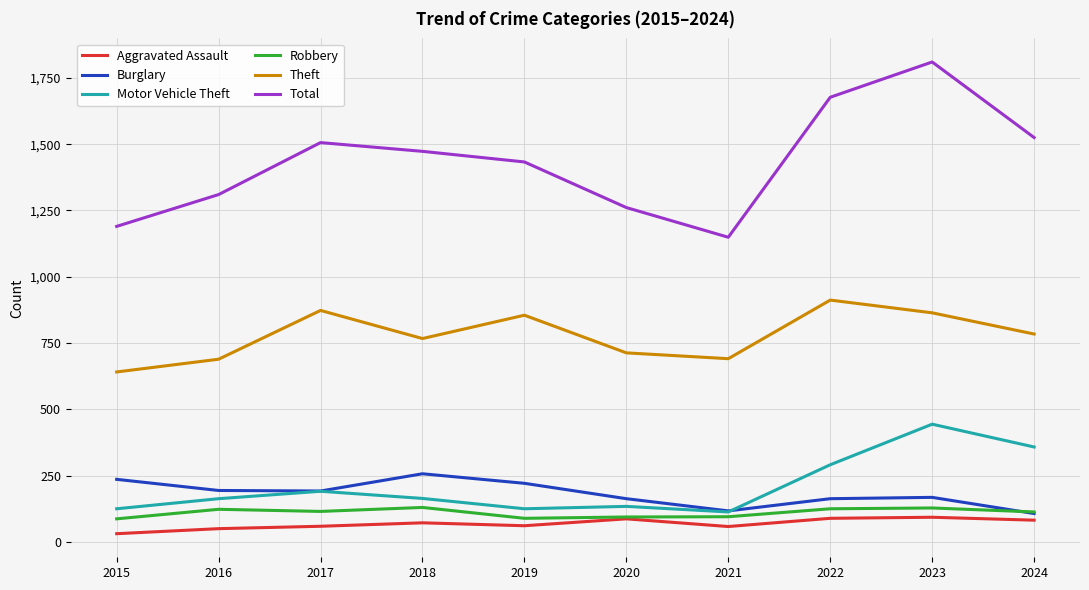

Which series has the largest total across all categories?

Total